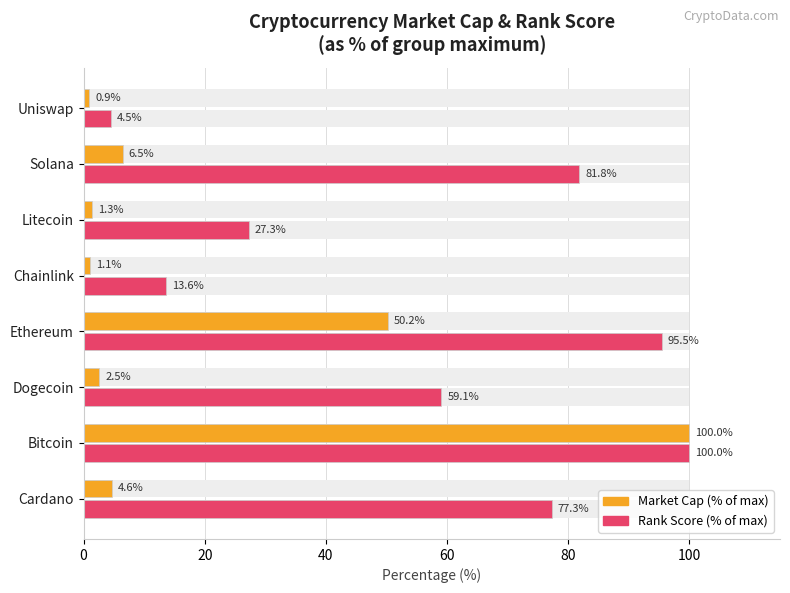

The value of Rank Score (% of max) at Cardano is 77.3. True or false?

True